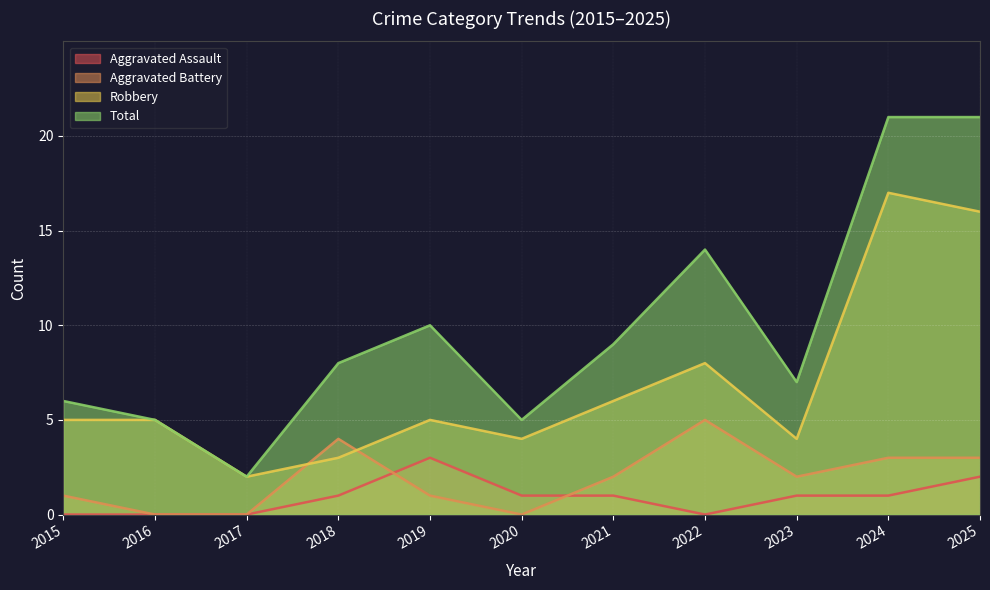

Where is the first local minimum for Robbery?

2017